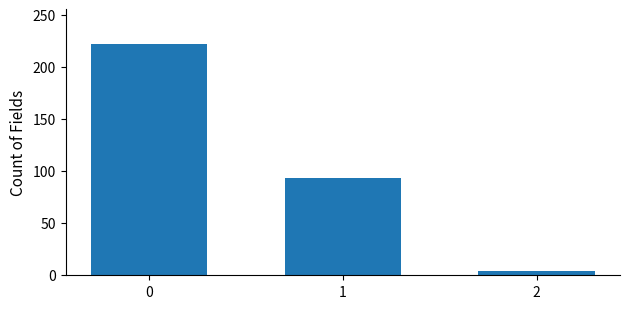

How many series are shown in this chart?

1